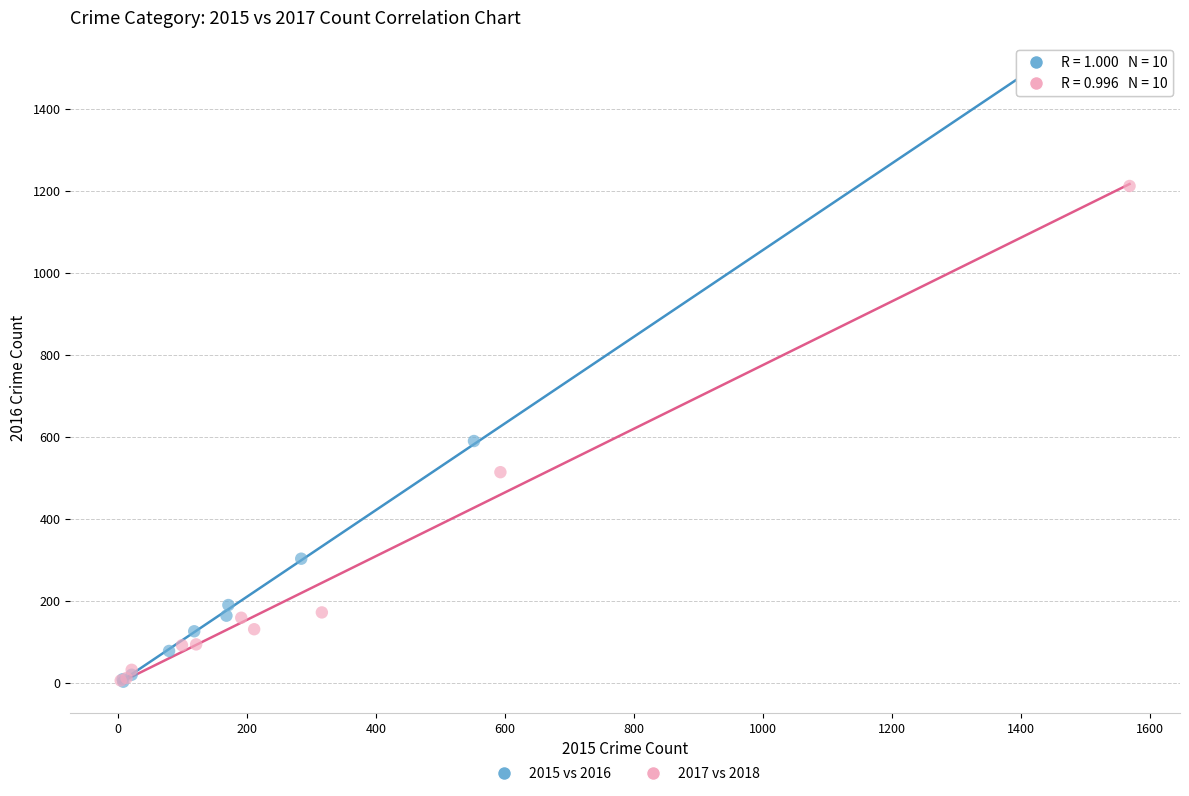

Which series has the widest spread of Y values?

2015 vs 2016